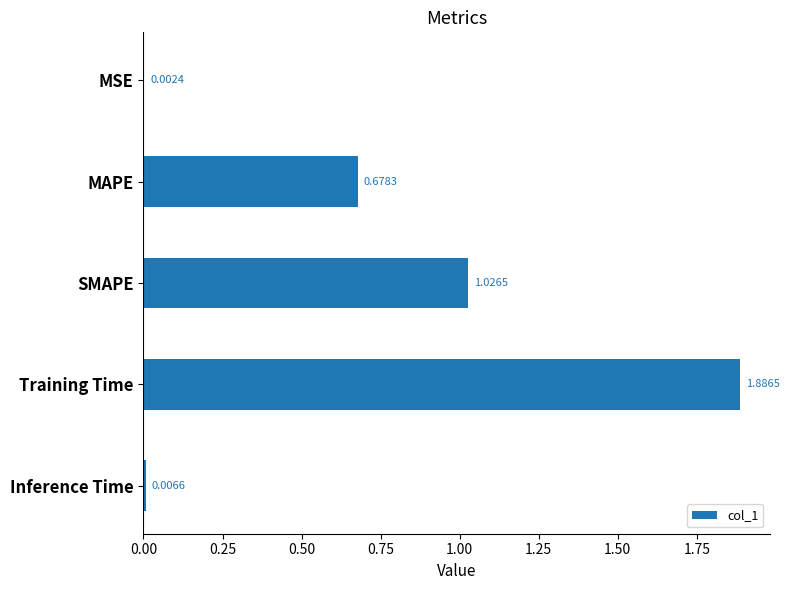

Which has a higher value, Inference Time or MSE?

Inference Time